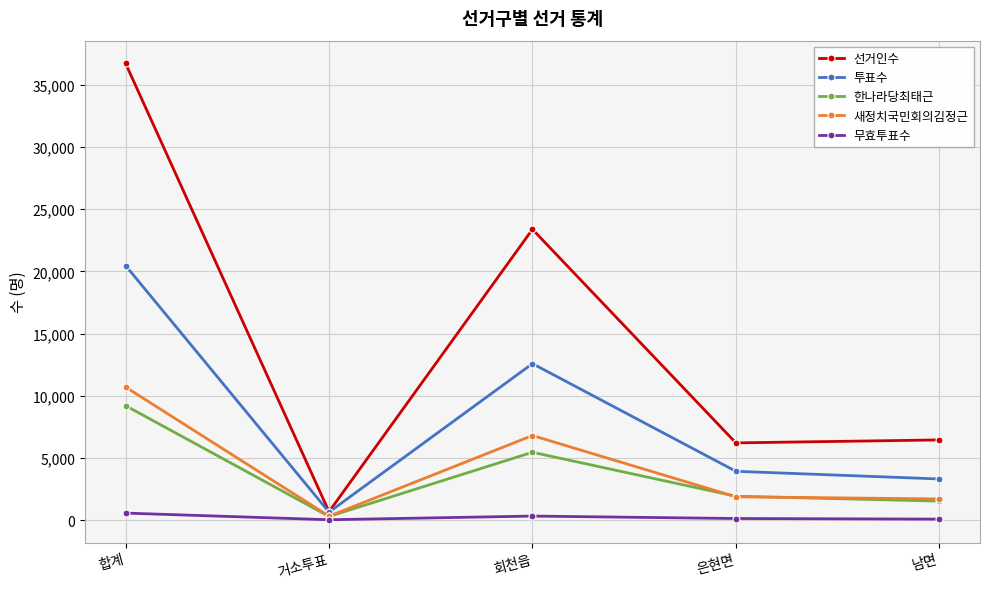

At how many categories does at least one series exceed 5866?

4